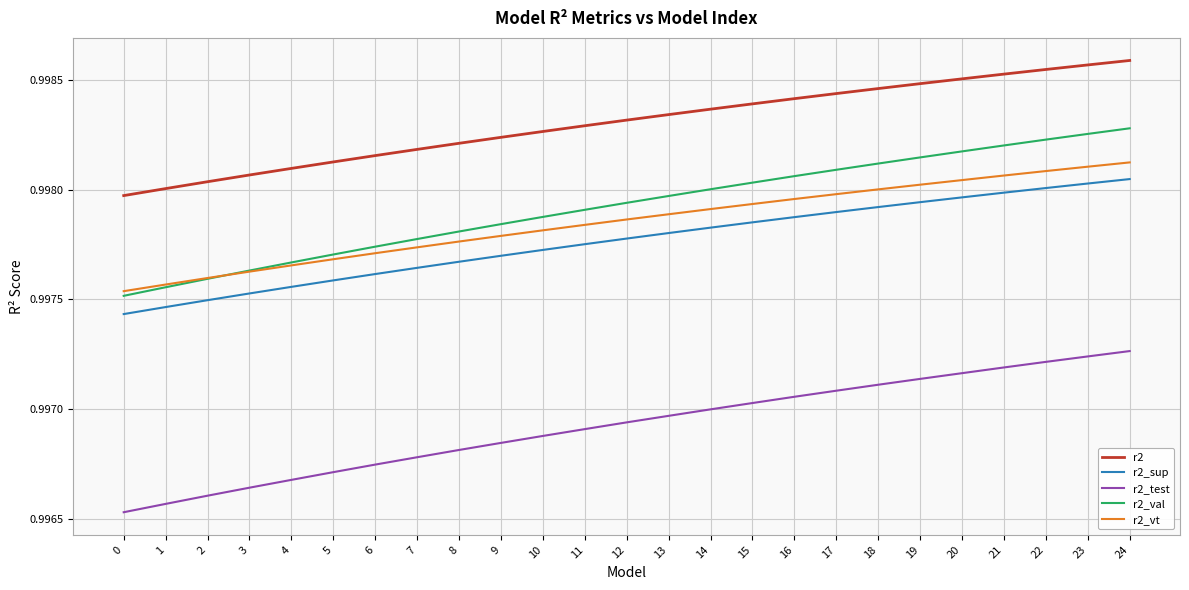

Is it true that r2_sup equals 0.2 at 10?

False